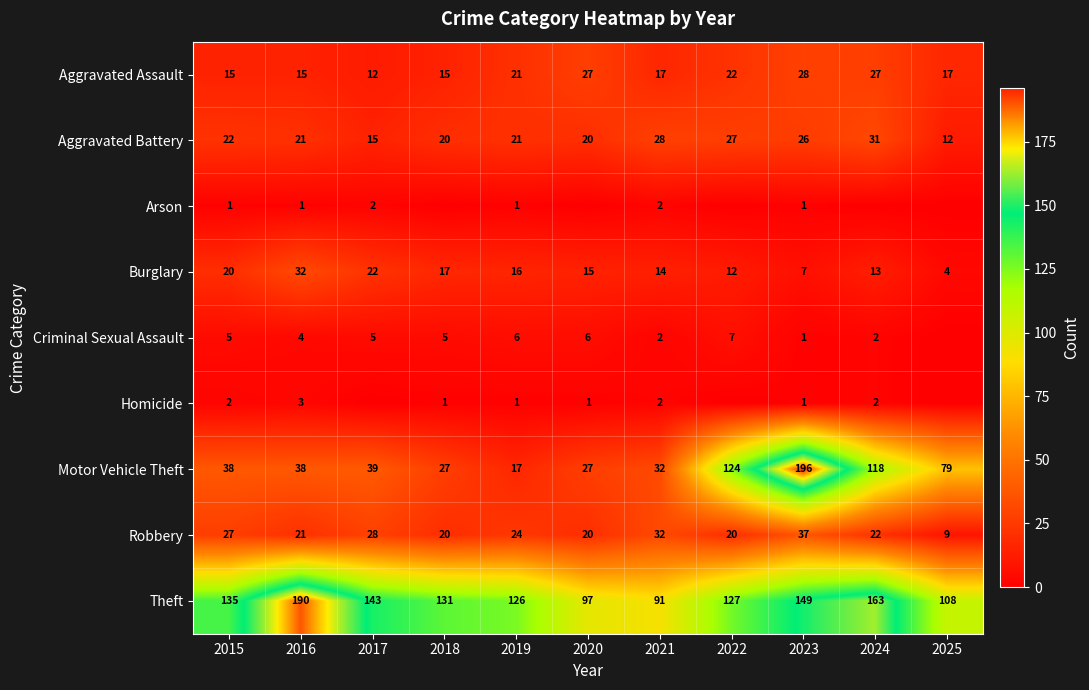

Is the value of Criminal Sexual Assault at 2018 greater than the value of Aggravated Assault at 2025?

No